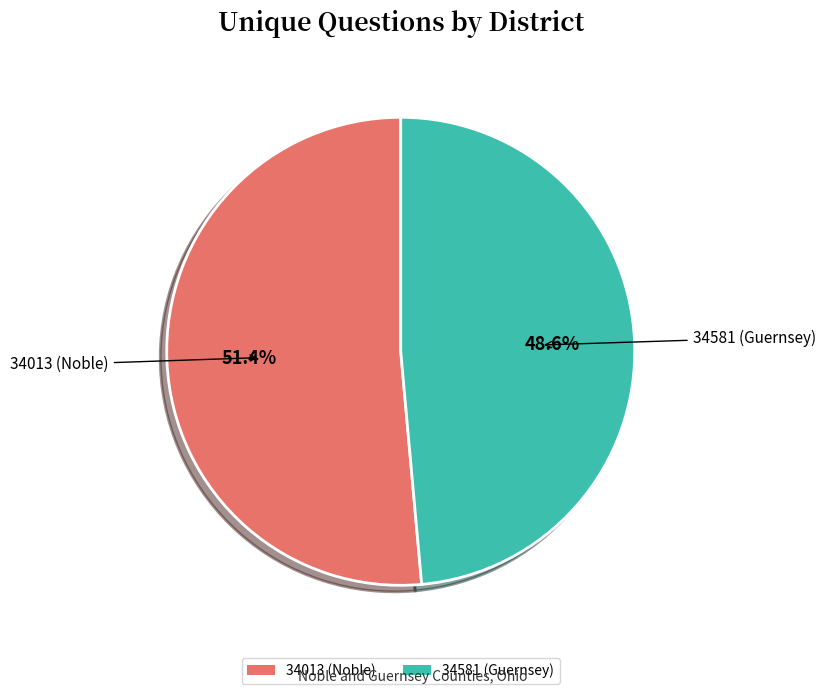

Count the number of slices in the pie.

2